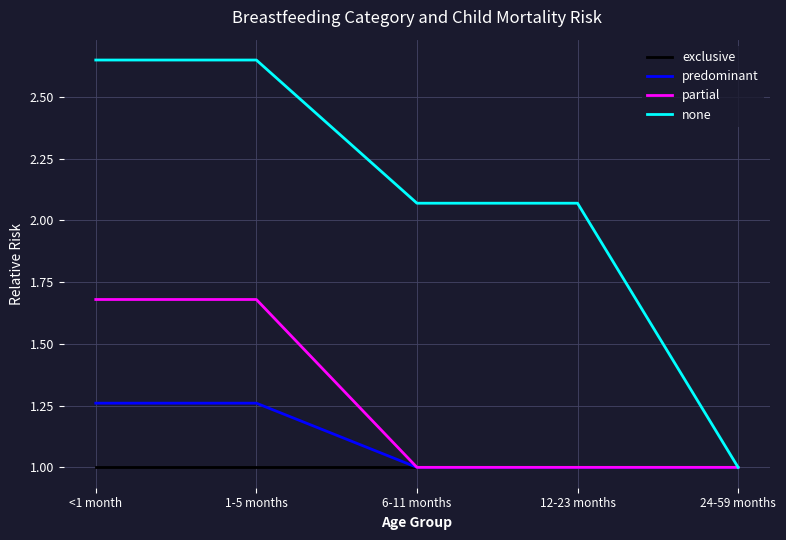

What position from the left is 12-23 months?

4